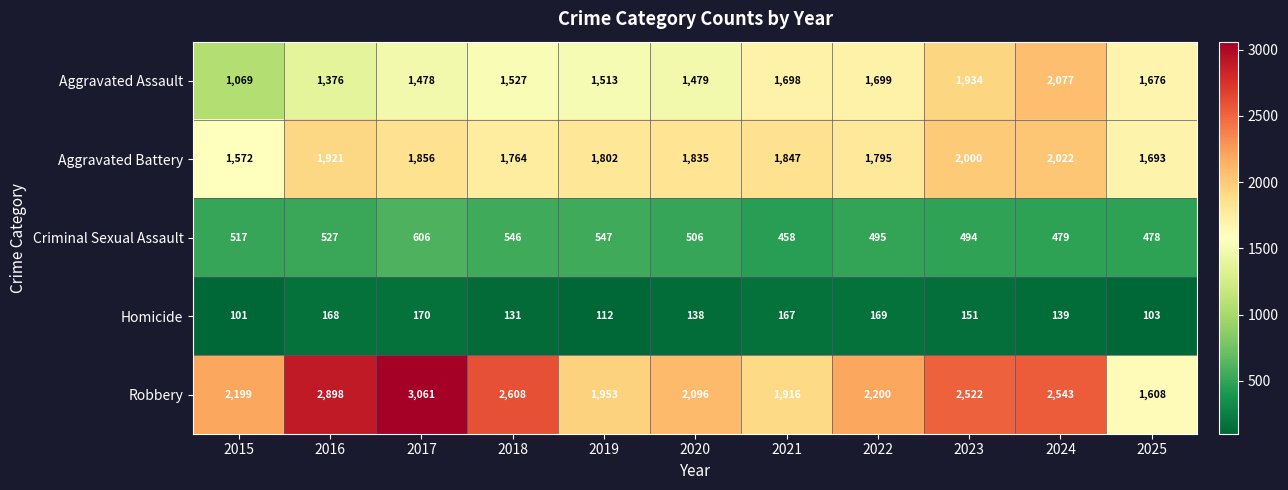

How many data points does each series have?

11